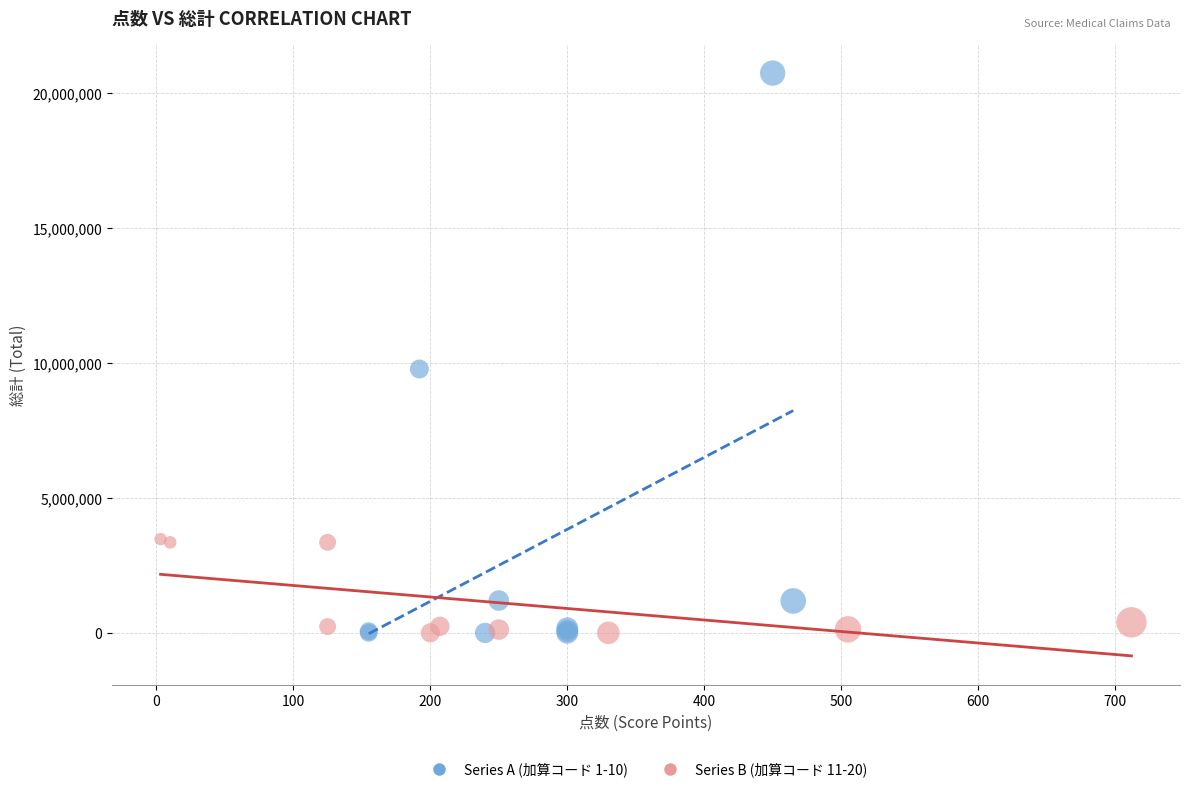

Which series has the widest spread of Y values?

Series A (加算コード 1-10)